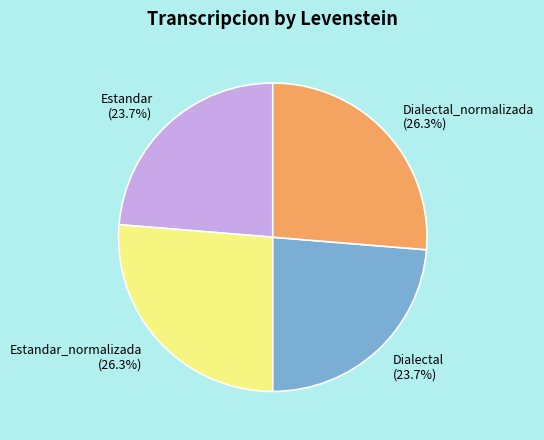

Is the sum of Dialectal and Estandar greater than half?

No